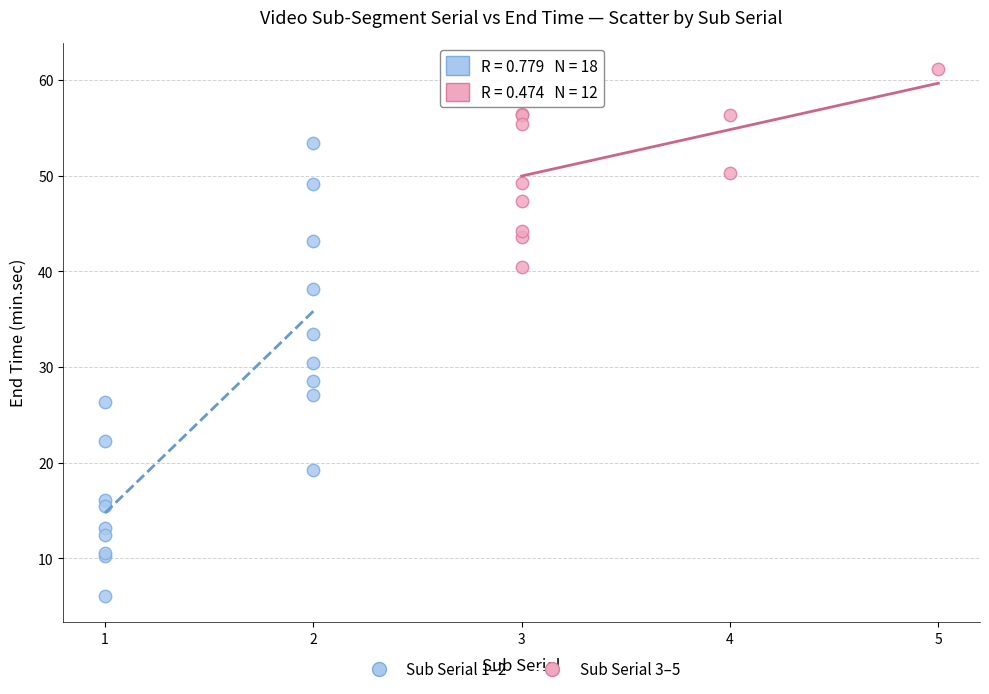

Which series contains the lowest Y value?

Sub Serial 1–2